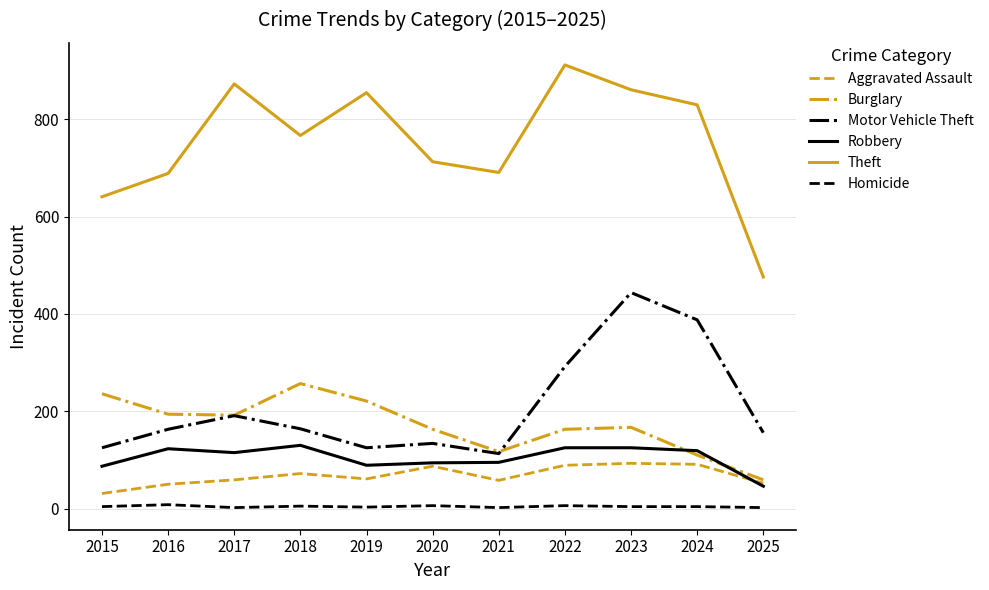

True or false: Theft and Motor Vehicle Theft cross at least once.

False